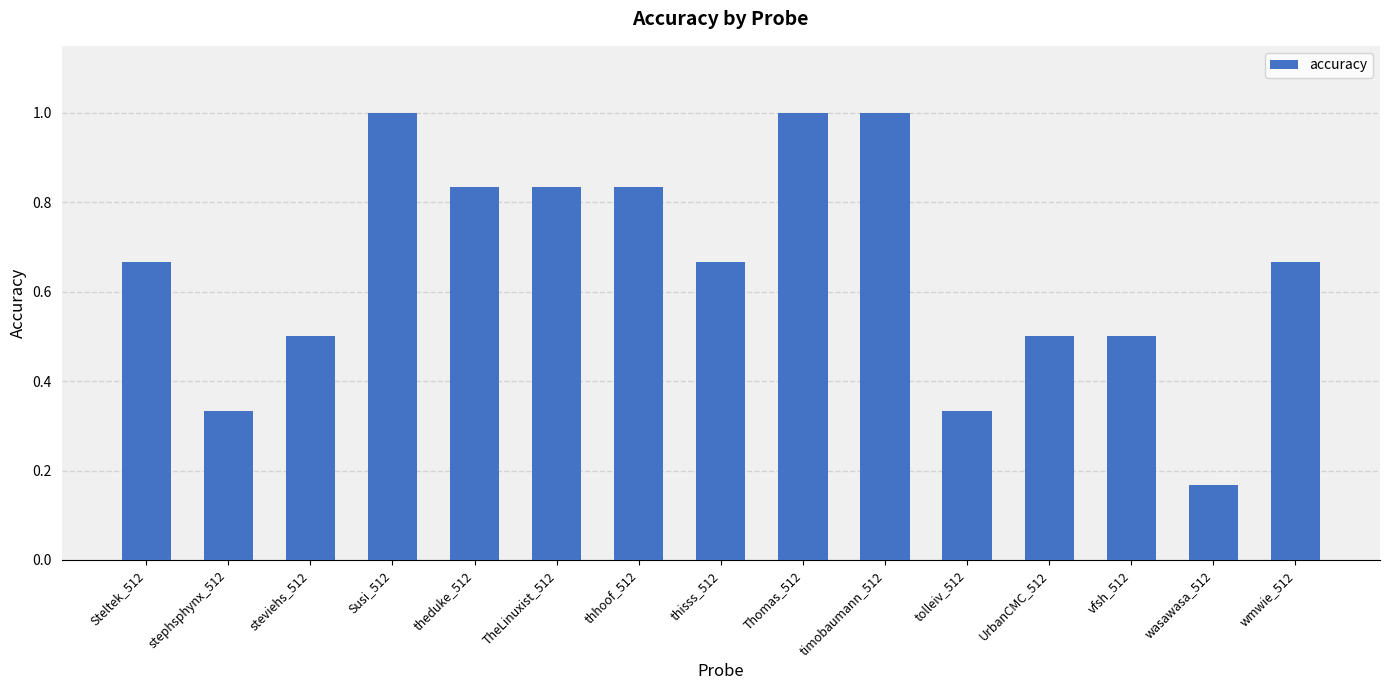

What is the sum of all values?

9.8